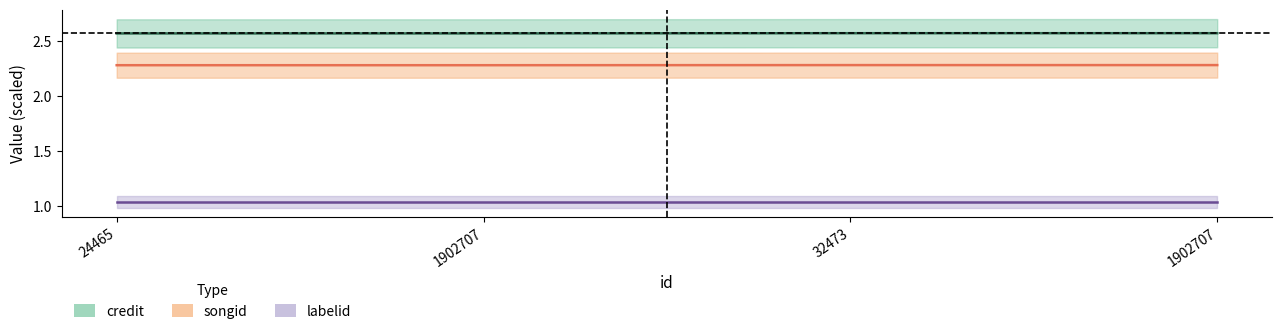

What is the value of the credit point at the 1st from the left?

2.6